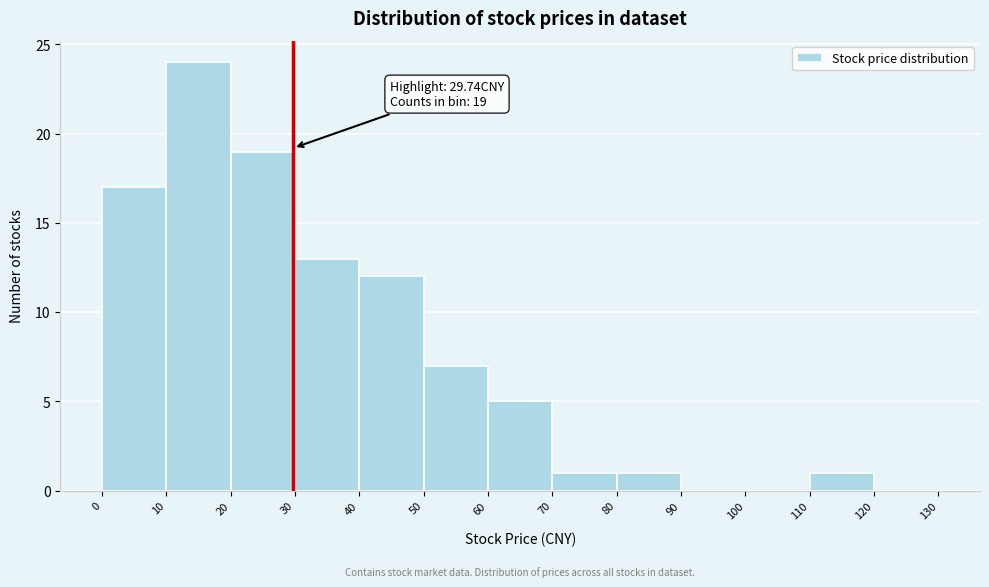

Which range on the x-axis has the tallest bar?

10 to 20